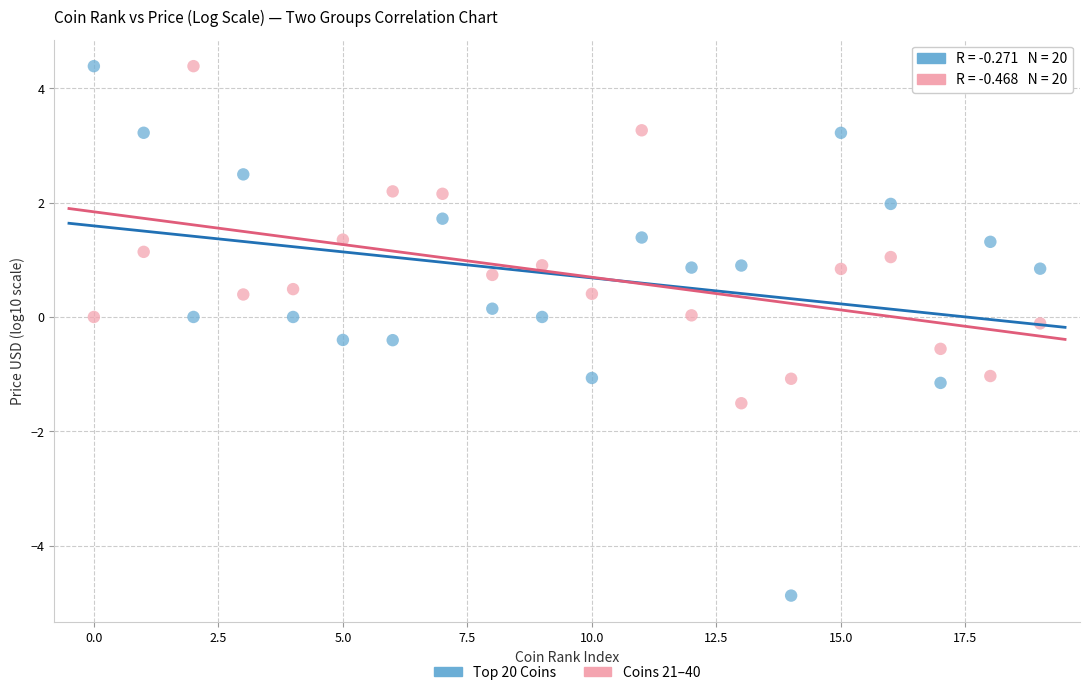

Which series reaches the minimum Y coordinate?

Top 20 Coins